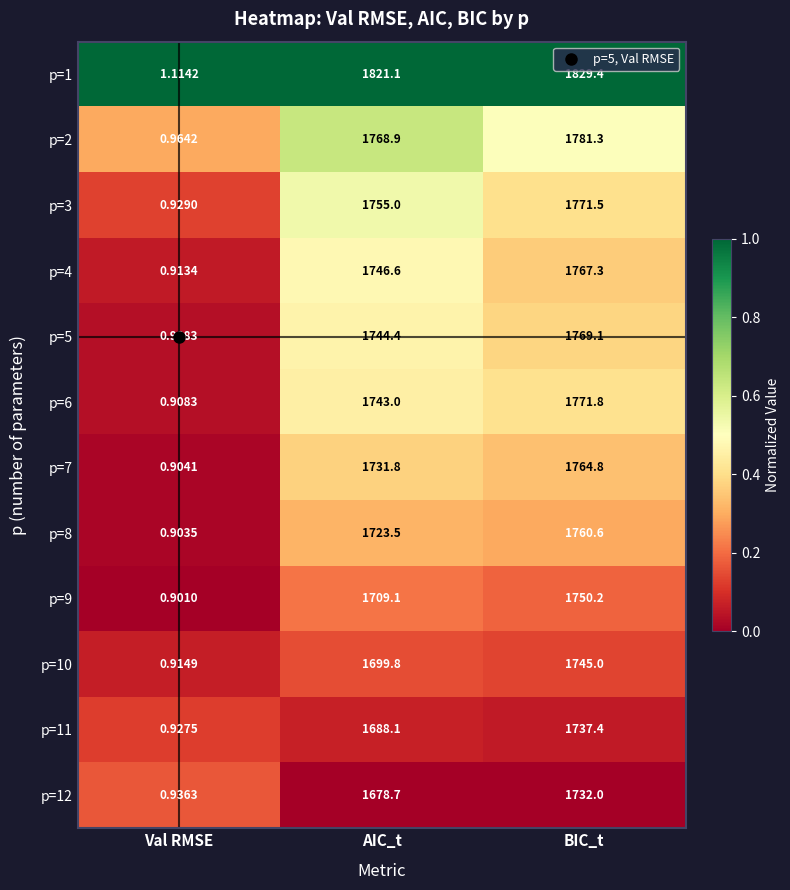

Which series has the largest range (max minus min)?

p=1